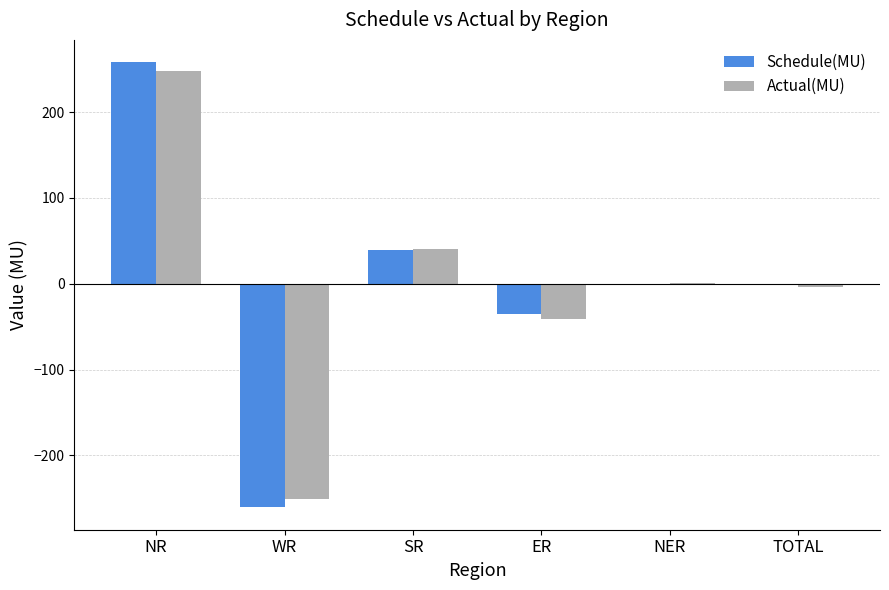

Is the value of Actual(MU) at NR greater than the value of Schedule(MU) at SR?

Yes